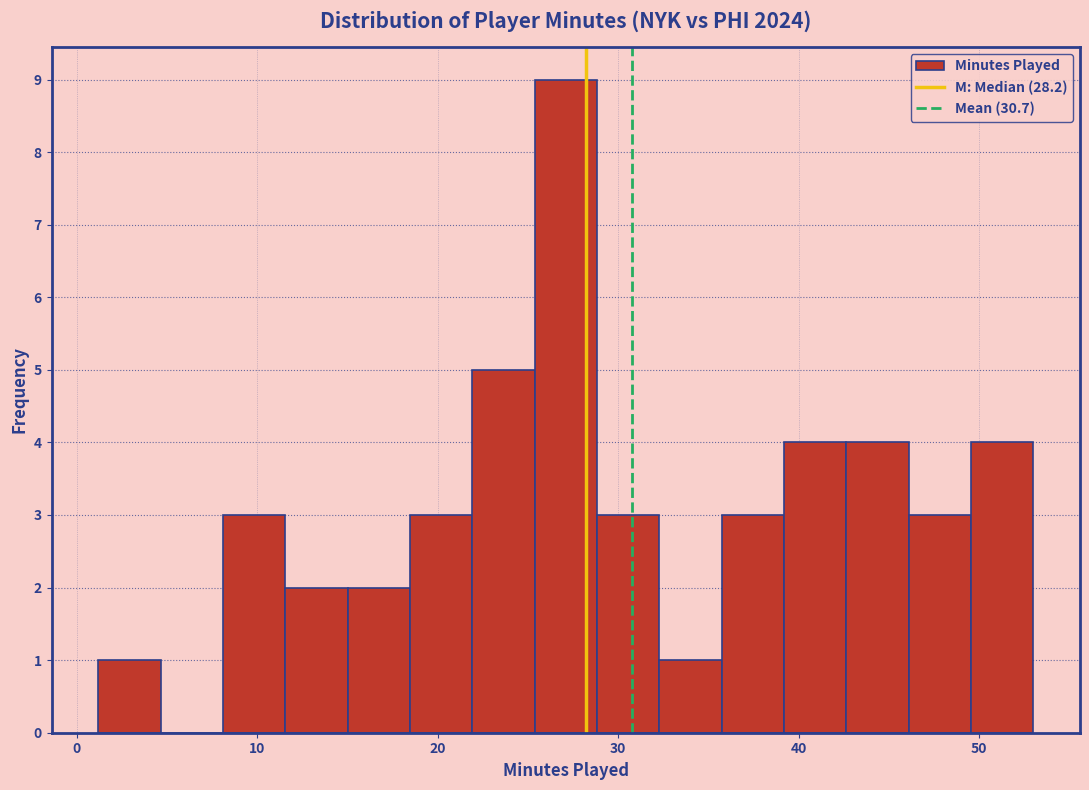

Read against the x-axis, roughly where is the centre of the tallest bar?

27